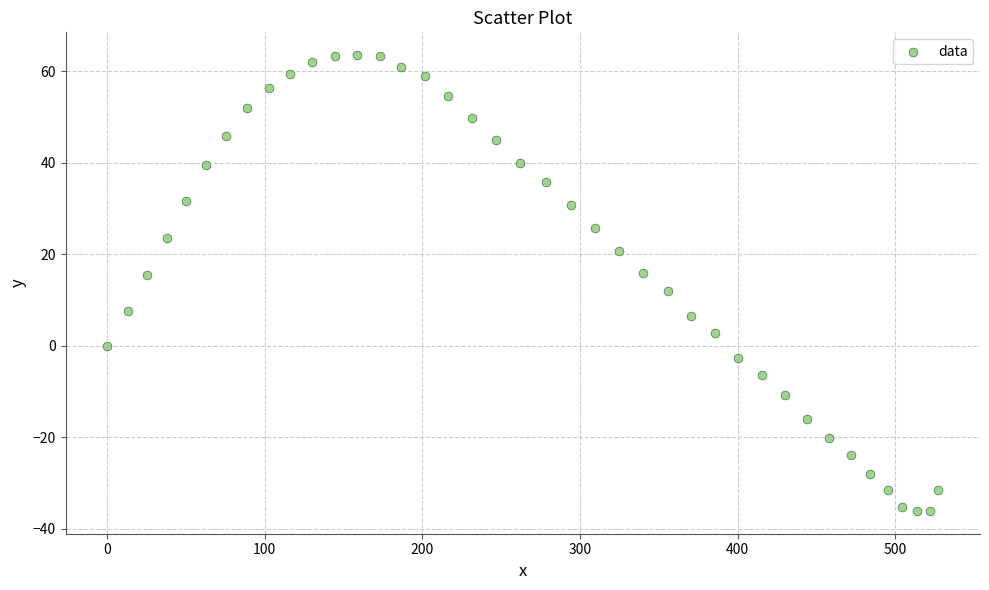

What is the range of Y values (max minus min)?

99.6